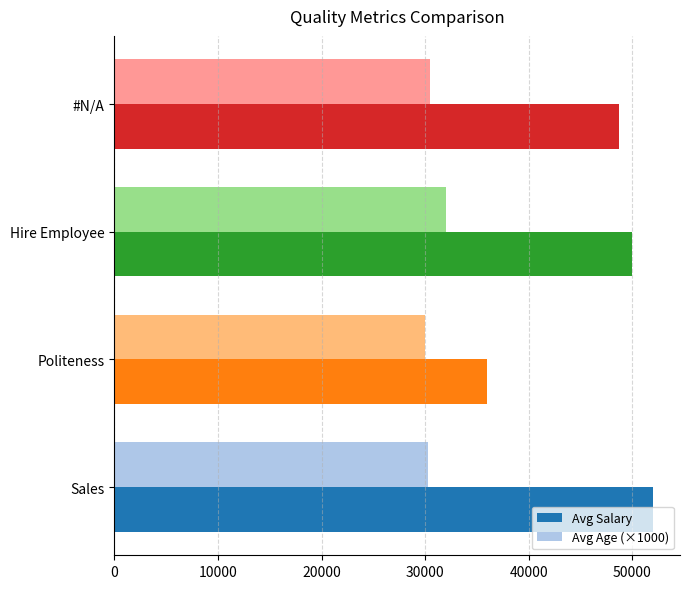

Which series has the largest range (max minus min)?

Avg Salary